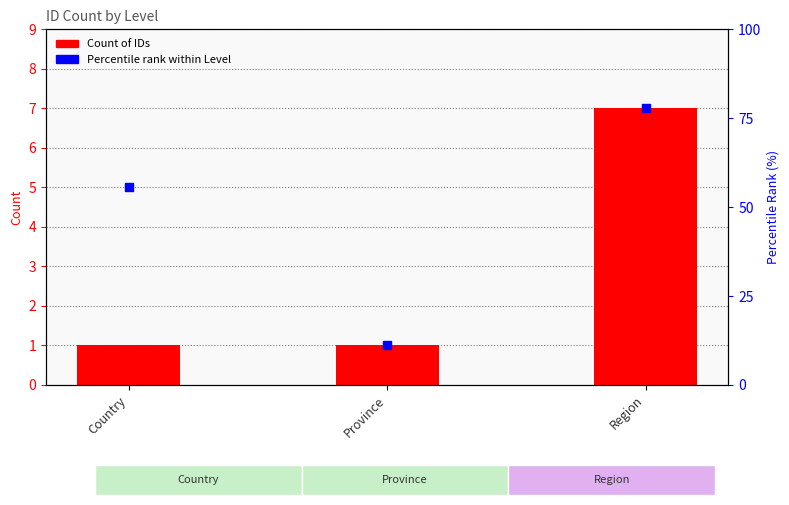

What are all the series names shown in the legend?

Count of IDs, Percentile rank